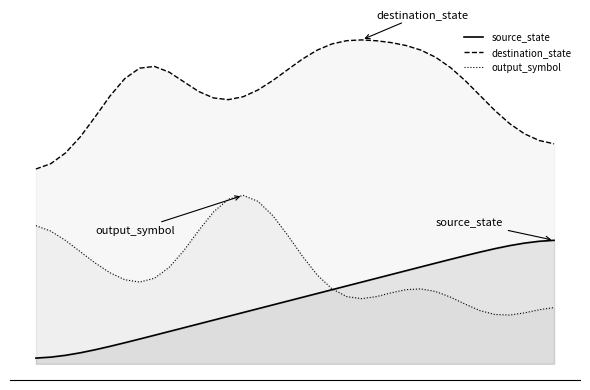

How many lines are shown in the chart?

3